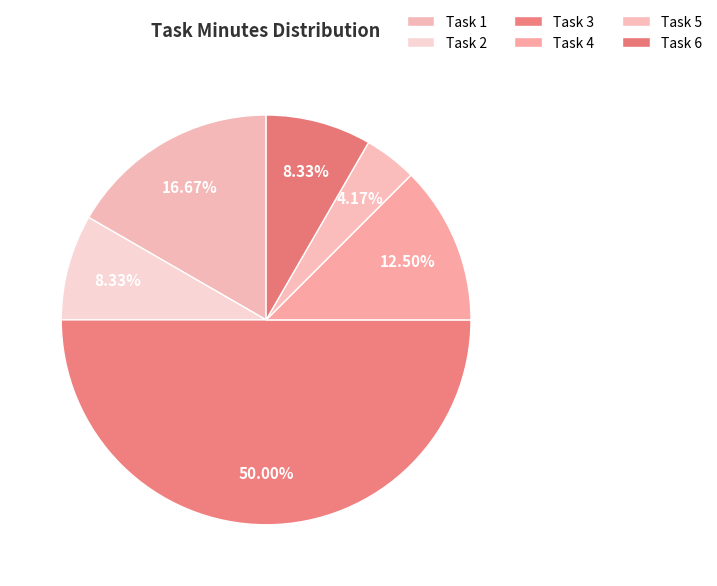

Count the number of slices in the pie.

6